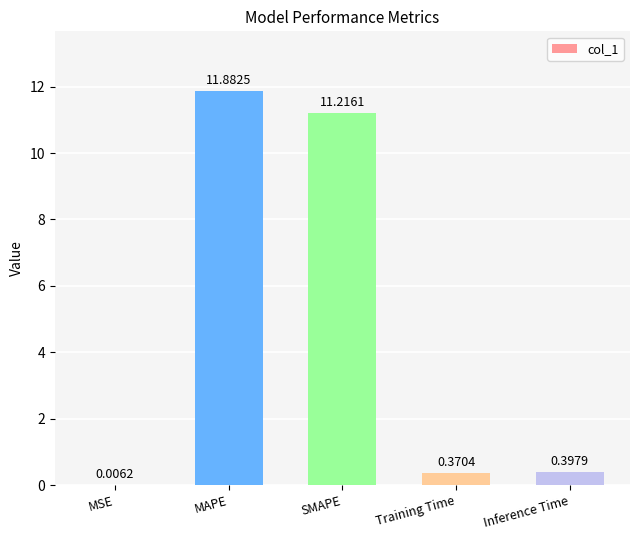

Where is the data nearest to the value 5?

Inference Time